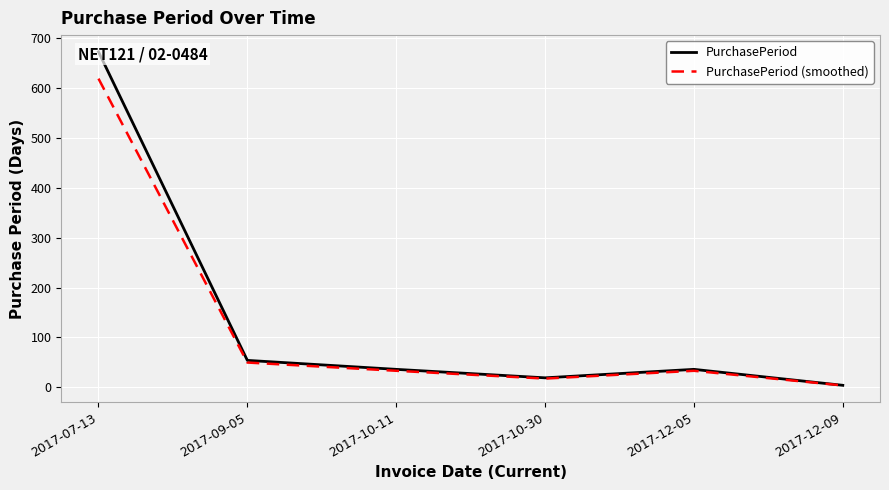

Count the number of data series in this chart.

2